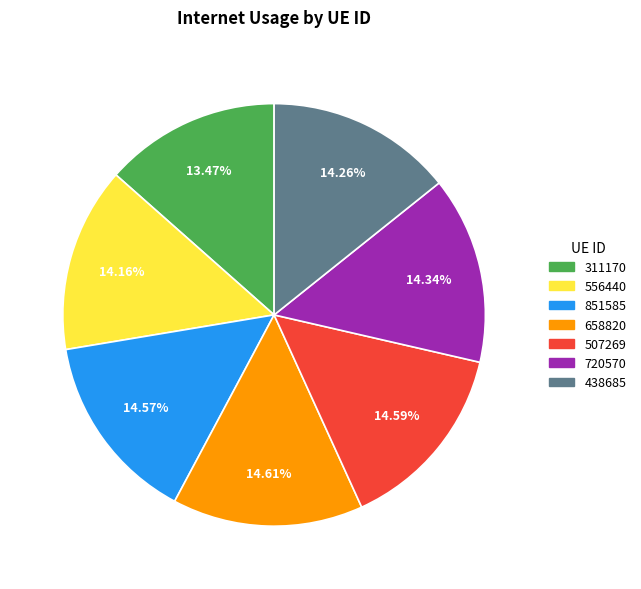

How many segments does this pie chart have?

7